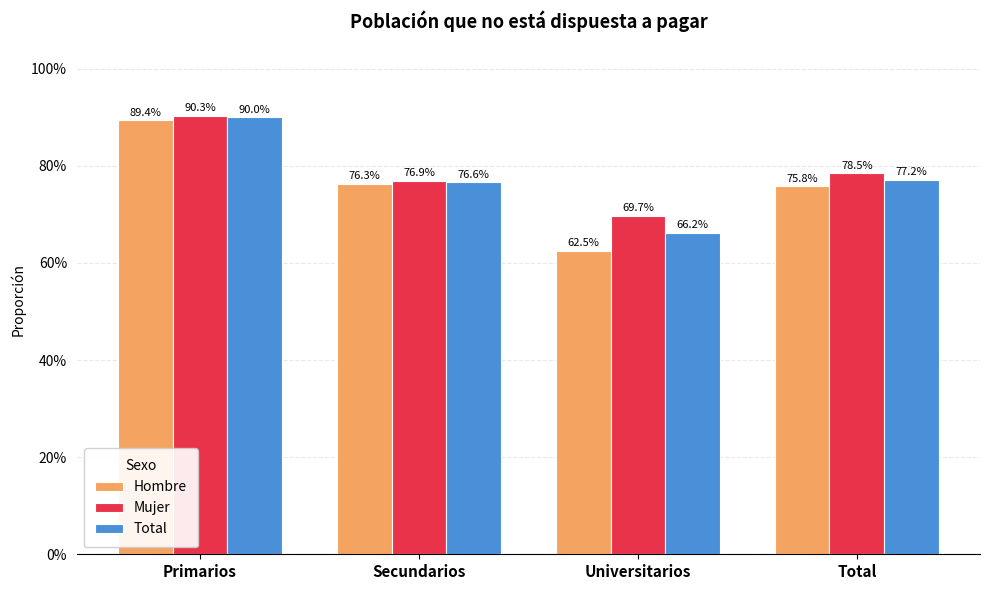

How many Total values are between 0 and 1?

4